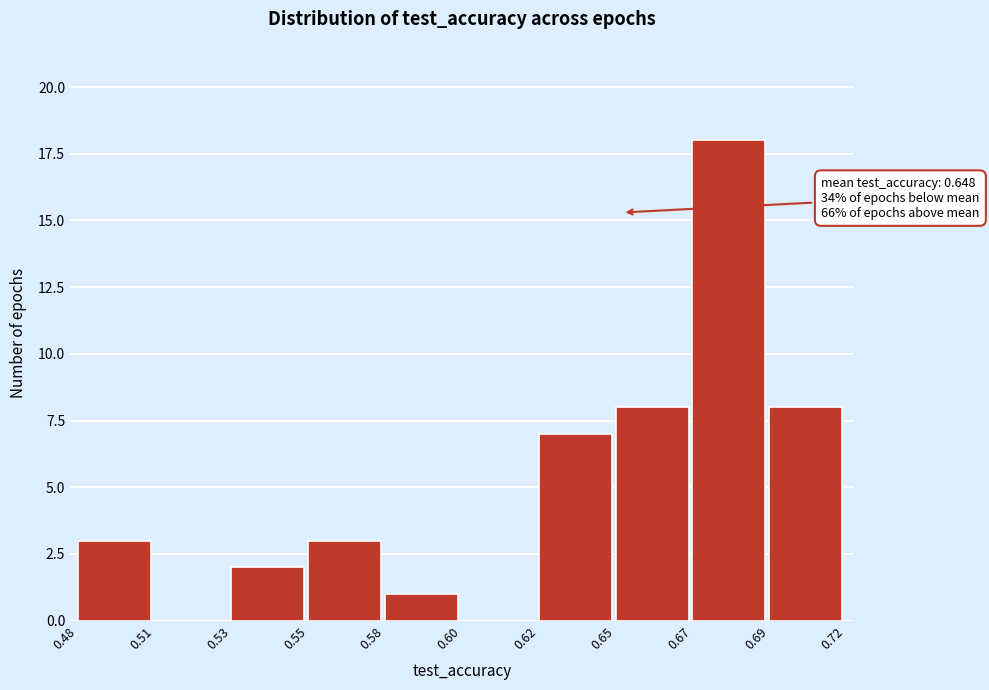

Reading right to left, list all the values displayed in this chart.

0.69=8	0.67=18	0.65=8	0.62=7	0.60=0	0.58=1	0.55=3	0.53=2	0.51=0	0.48=3